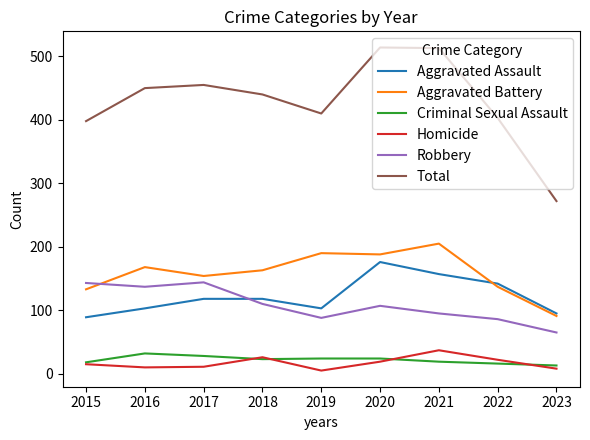

True or false: Robbery has more than 0 interior local peaks.

True